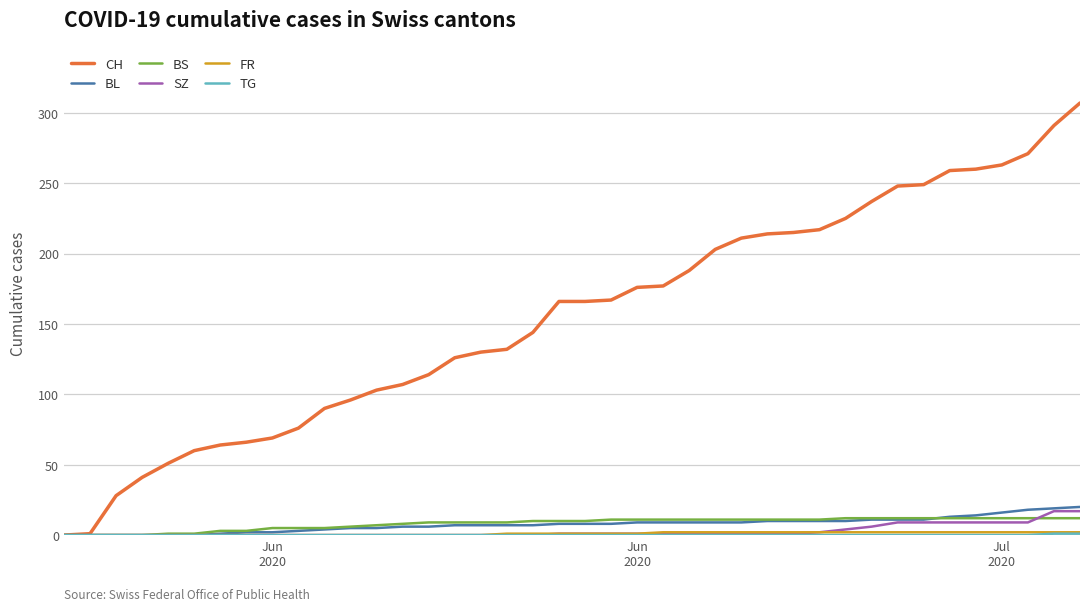

Count the number of categories in the chart.

40